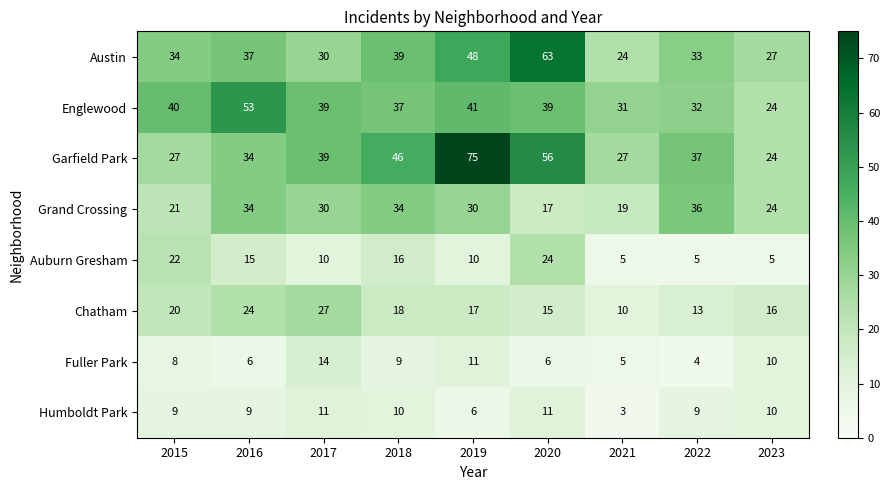

Rank the series by their maximum value, from highest to lowest.

Garfield Park, Austin, Englewood, Grand Crossing, Chatham, Auburn Gresham, Fuller Park, Humboldt Park